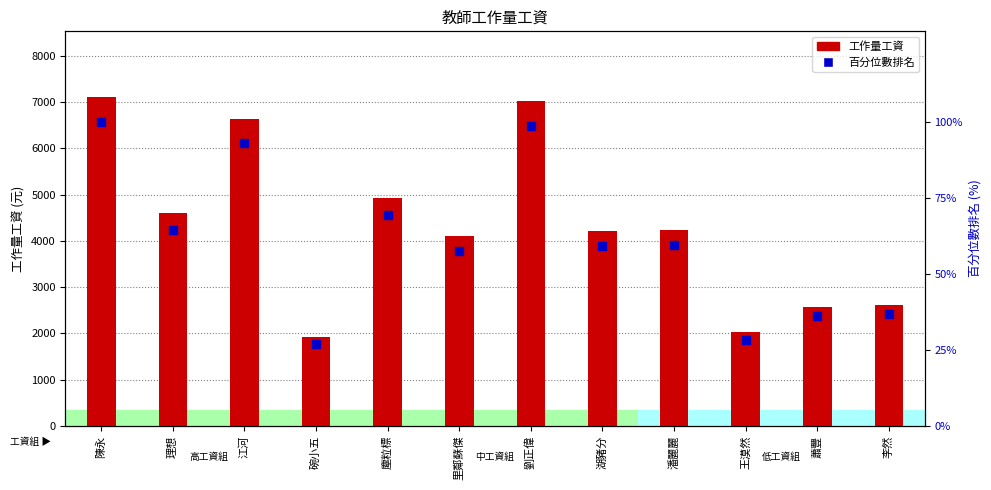

Which series reaches the minimum Y coordinate?

百分位數排名